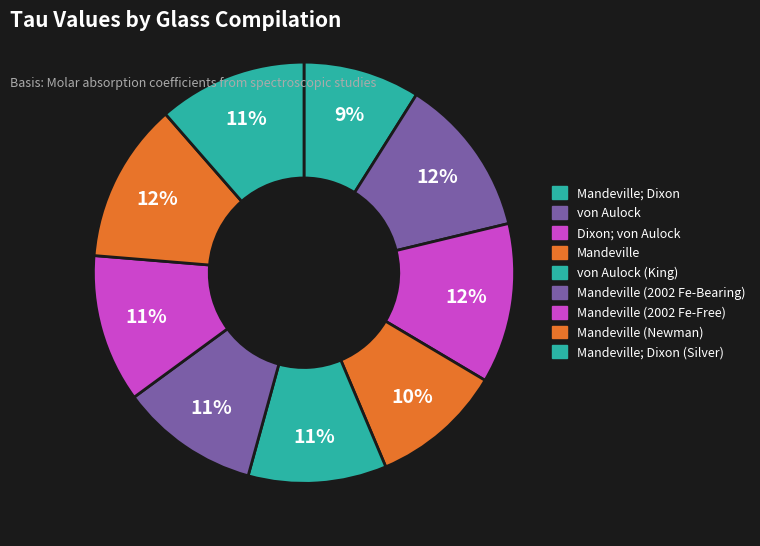

Which category has the biggest portion of the pie?

Dixon; von Aulock